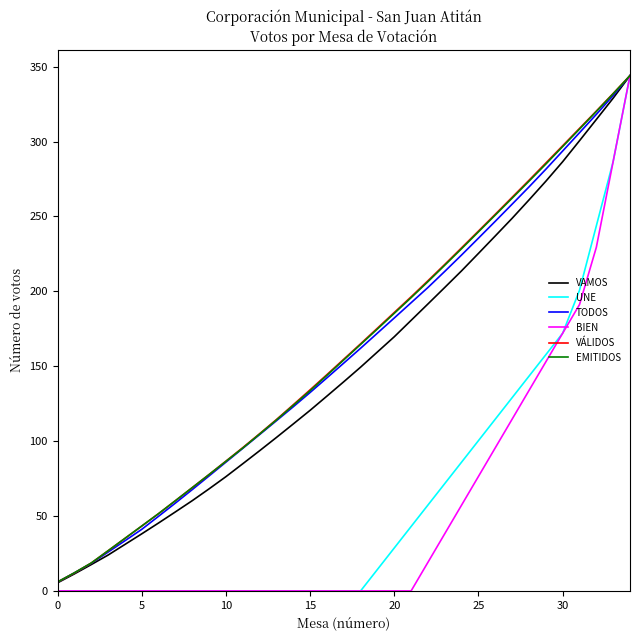

How many lines are shown in the chart?

6